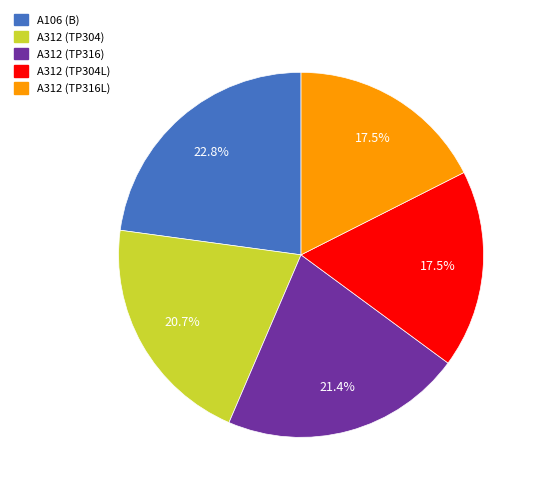

Which slice is the largest?

A106 (B)